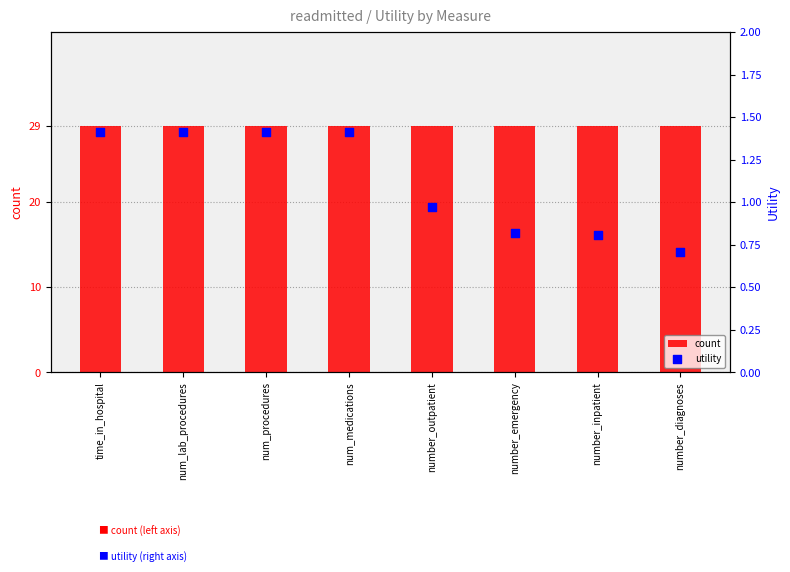

At which category is the sum across all series the highest?

time_in_hospital